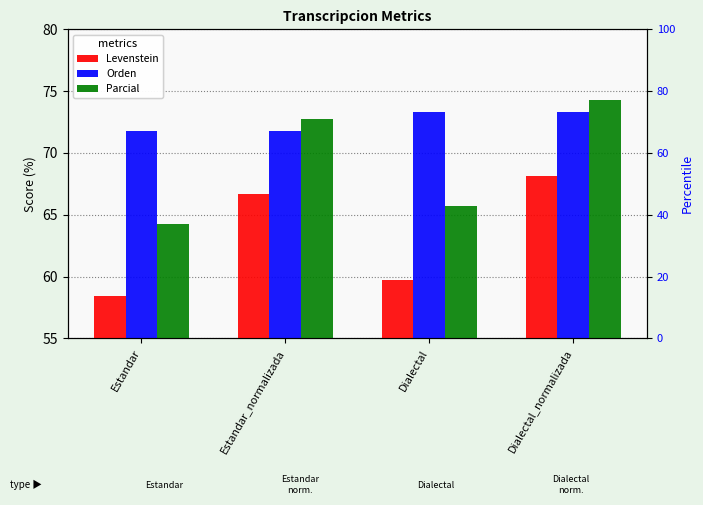

Which series has the largest total across all categories?

Orden